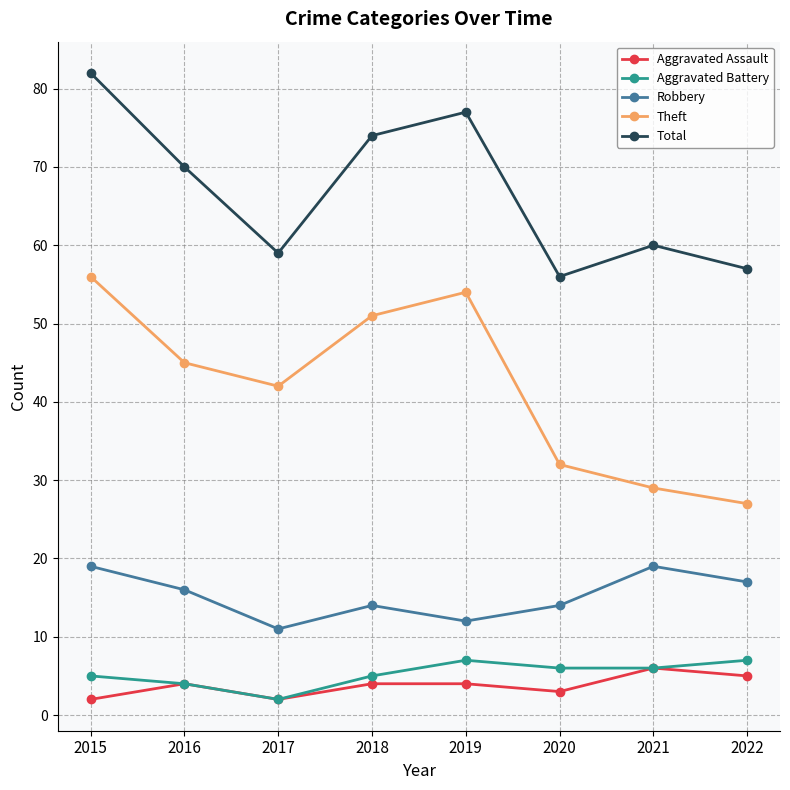

How many data points does each series have?

8